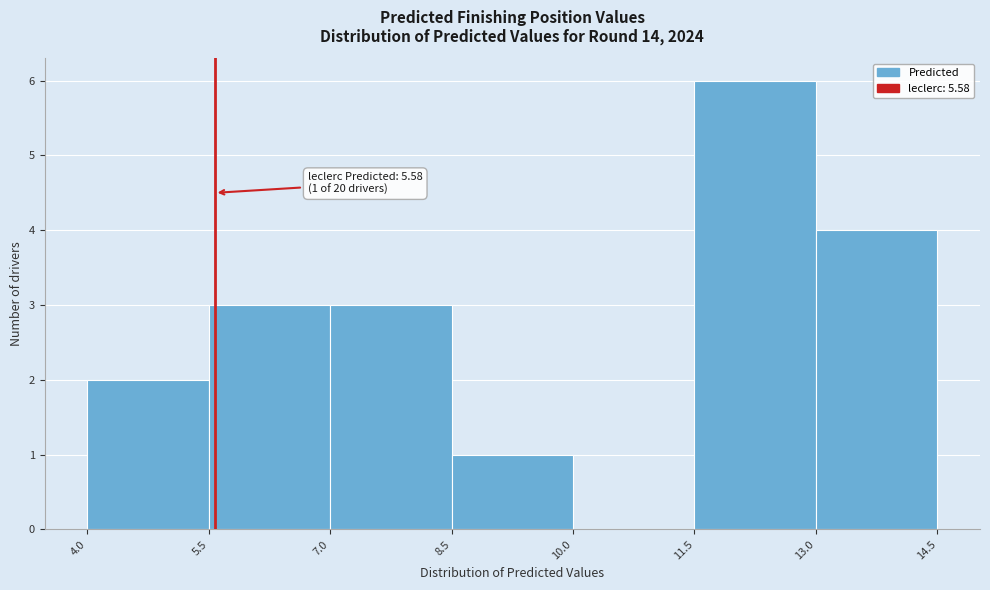

Over which range of the x-axis is the bar tallest?

11.5 to 13.0